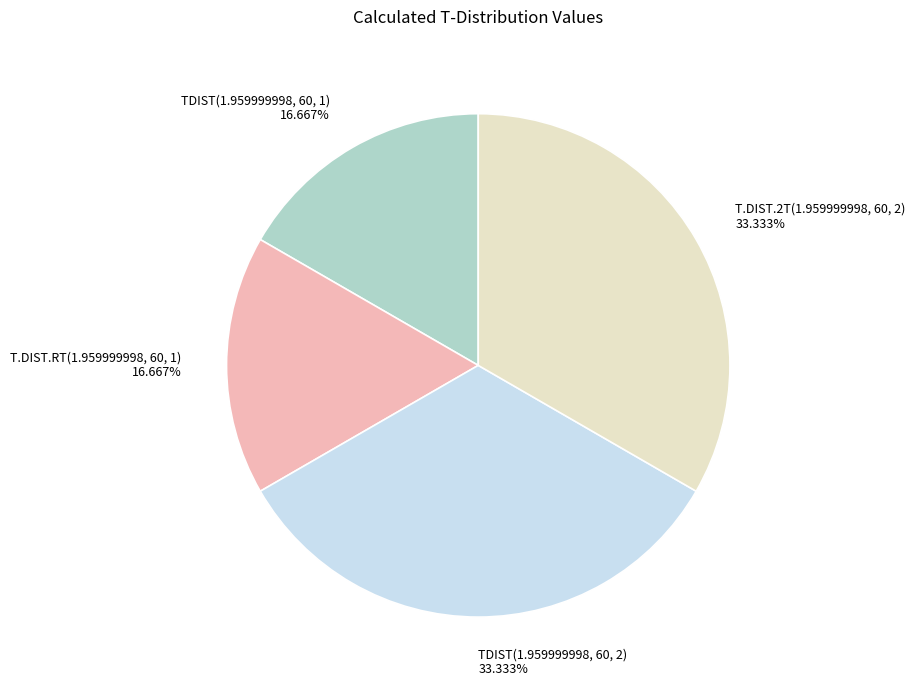

To the nearest percent, what percentage of the pie is T.DIST.2T(1.959999998, 60, 2)?

33%